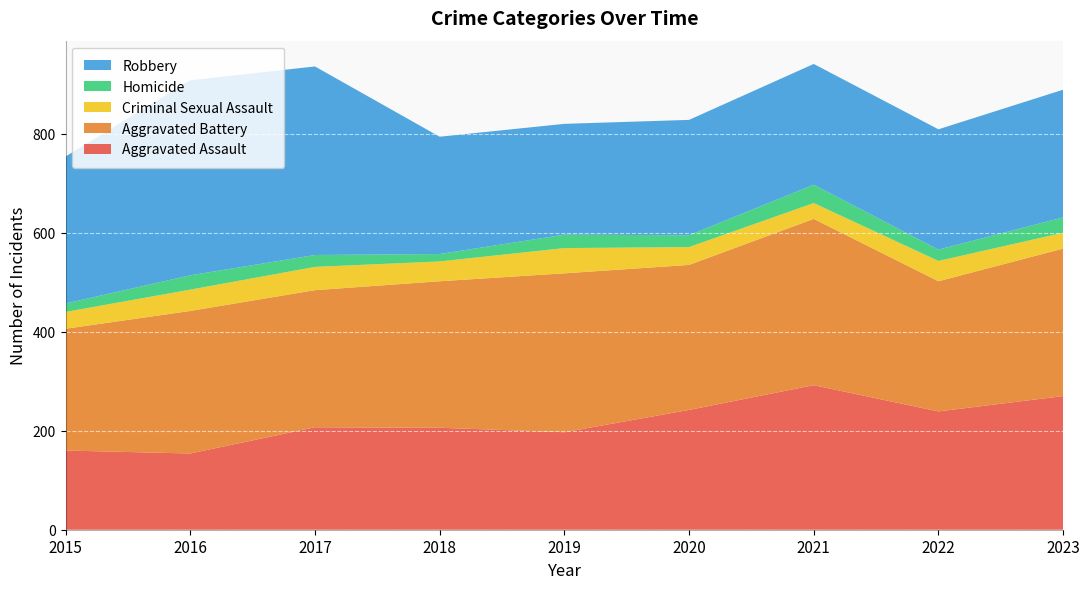

Reading left to right, what are all the values shown in this chart?

Aggravated Assault: 2015=160	2016=154	2017=207	2018=206	2019=197	2020=242	2021=292	2022=239	2023=270
Aggravated Battery: 2015=246	2016=288	2017=277	2018=296	2019=321	2020=293	2021=336	2022=263	2023=298
Criminal Sexual Assault: 2015=34	2016=43	2017=47	2018=40	2019=51	2020=36	2021=32	2022=41	2023=32
Homicide: 2015=17	2016=29	2017=24	2018=15	2019=27	2020=24	2021=37	2022=23	2023=31
Robbery: 2015=297	2016=394	2017=381	2018=237	2019=224	2020=233	2021=244	2022=243	2023=258